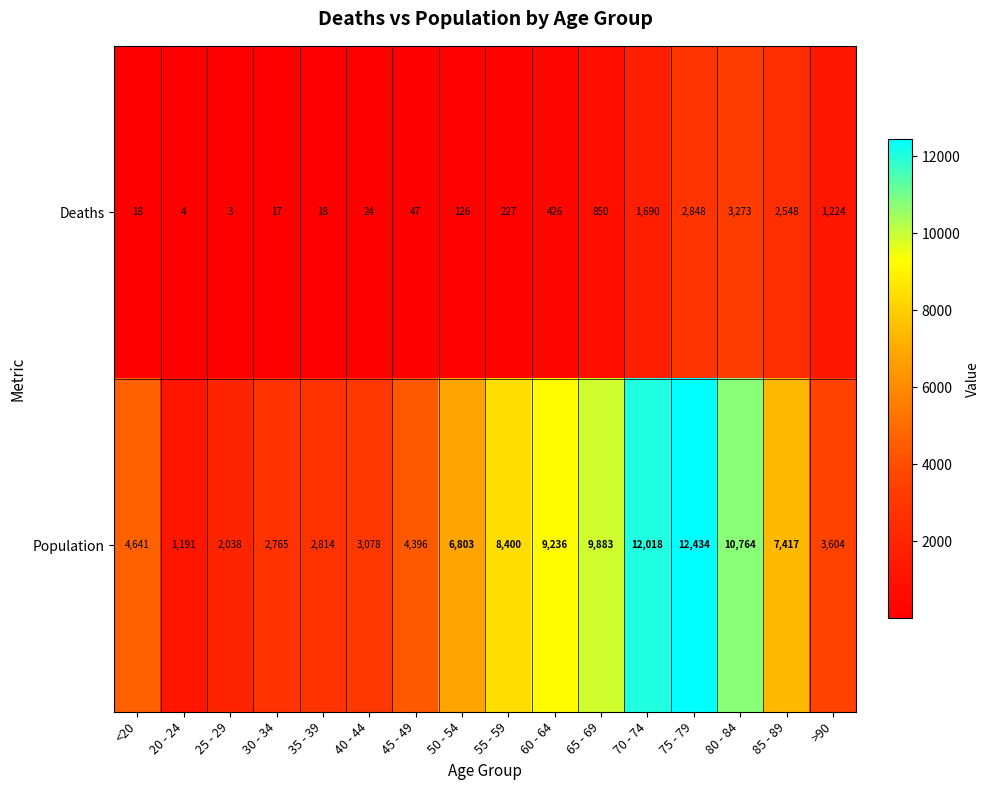

What is the approximate value of Population at 40 - 44?

3078